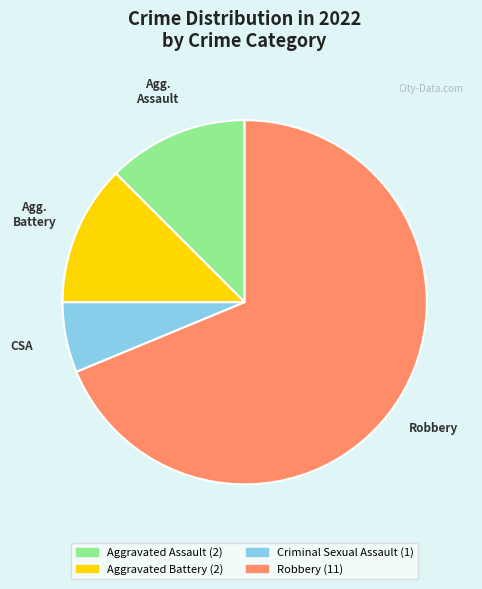

Does any single category account for the majority?

Yes